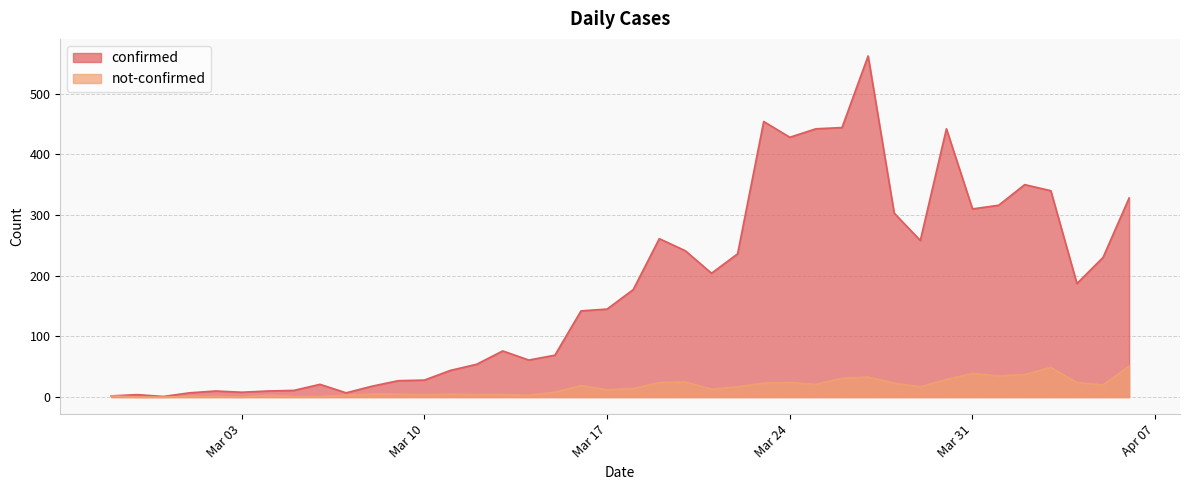

True or false: not-confirmed and confirmed intersect in this chart.

False